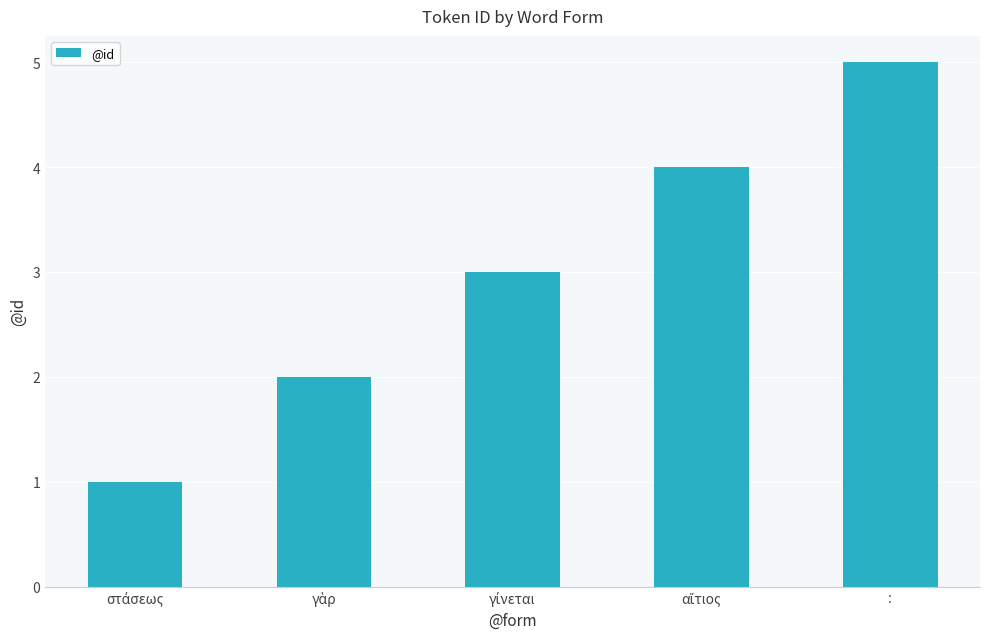

What is the label of the 1st bar from the right?

: